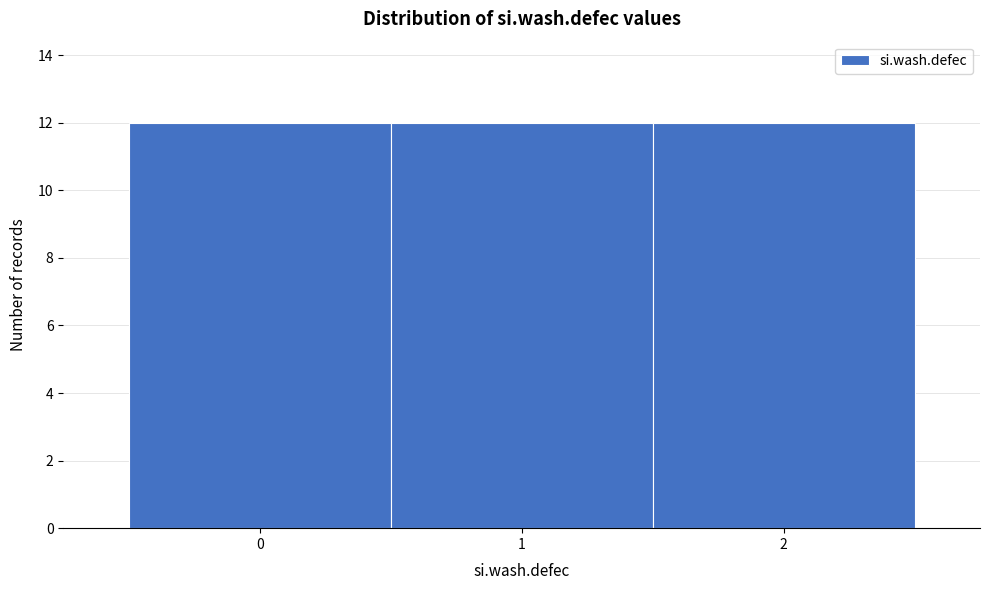

How tall is the bar that spans 1.5 to 2.5 on the x-axis? The values are not printed on the chart, so give them approximately, as read against the axis.

12